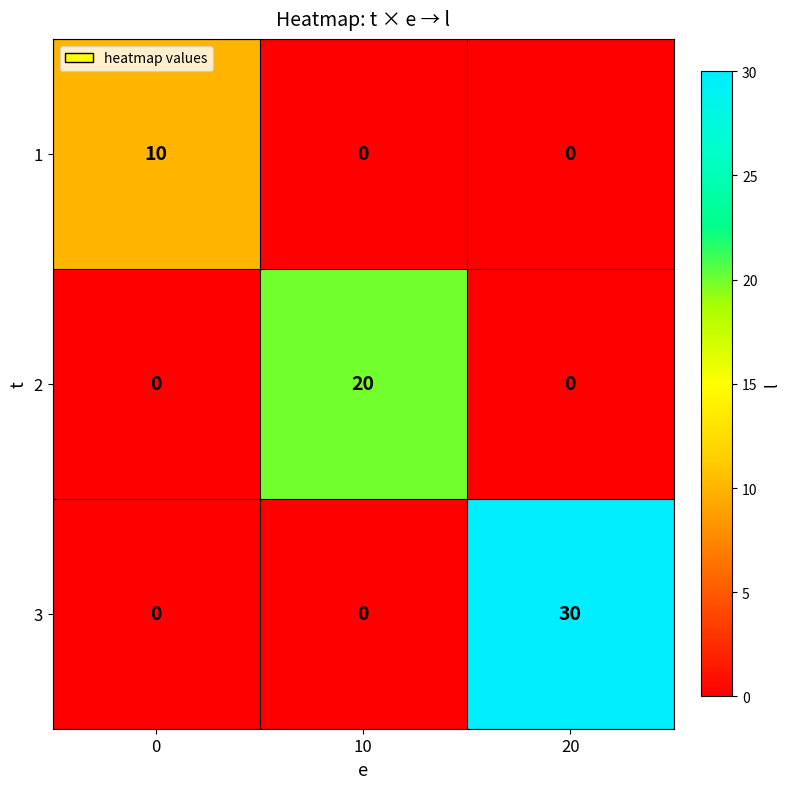

Reading right to left, what are all the values shown in this chart?

1: 0	0	10
2: 0	20	0
3: 30	0	0